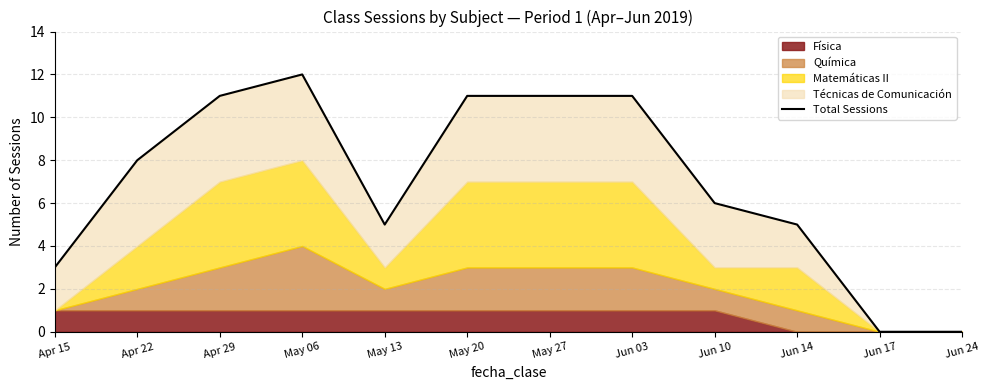

What position from the right is Apr 15?

12